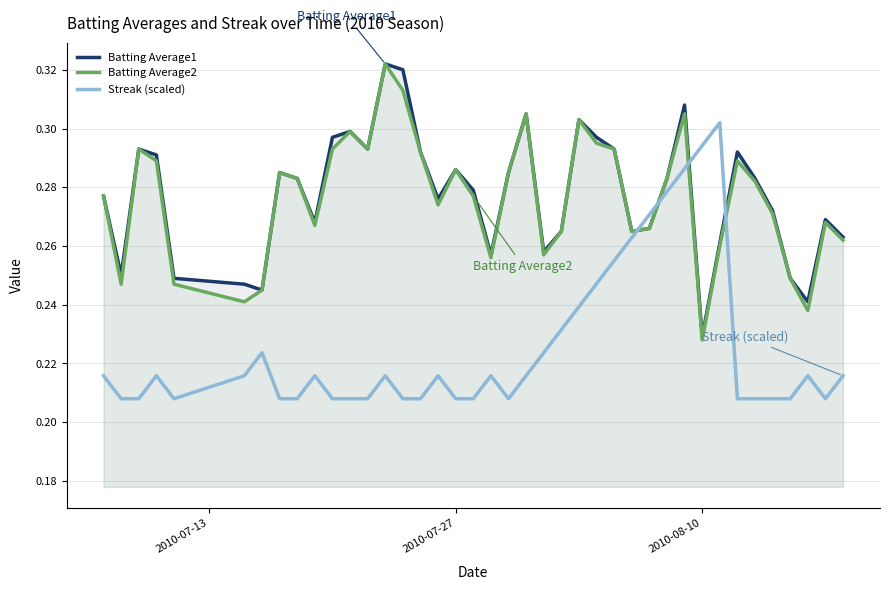

True or false: Batting Average1 and Batting Average2 cross at least once.

False